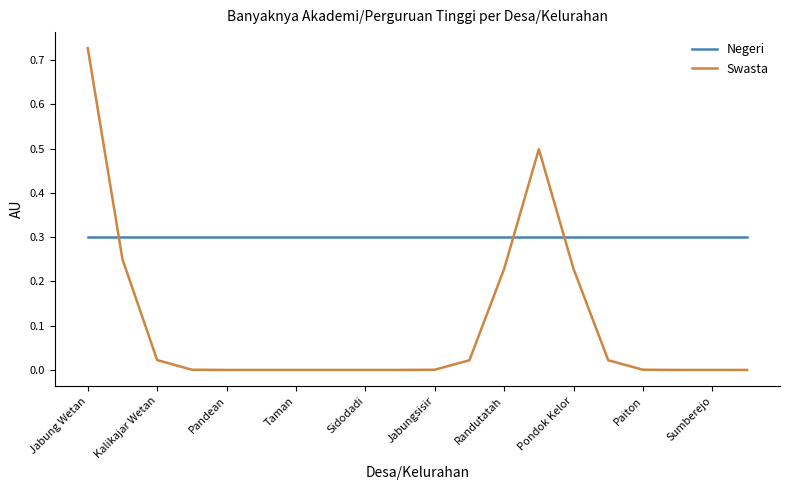

How many times do Swasta and Negeri cross each other?

3